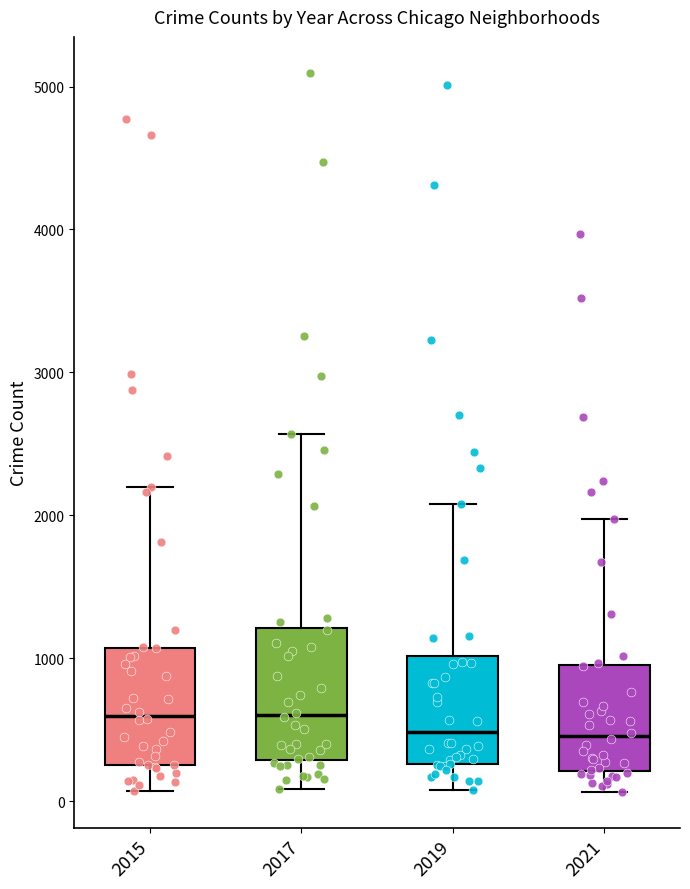

Where does the upper whisker of the box at x = 2015 end on the y-axis? The values are not printed on the chart, so give them approximately, as read against the axis.

2200